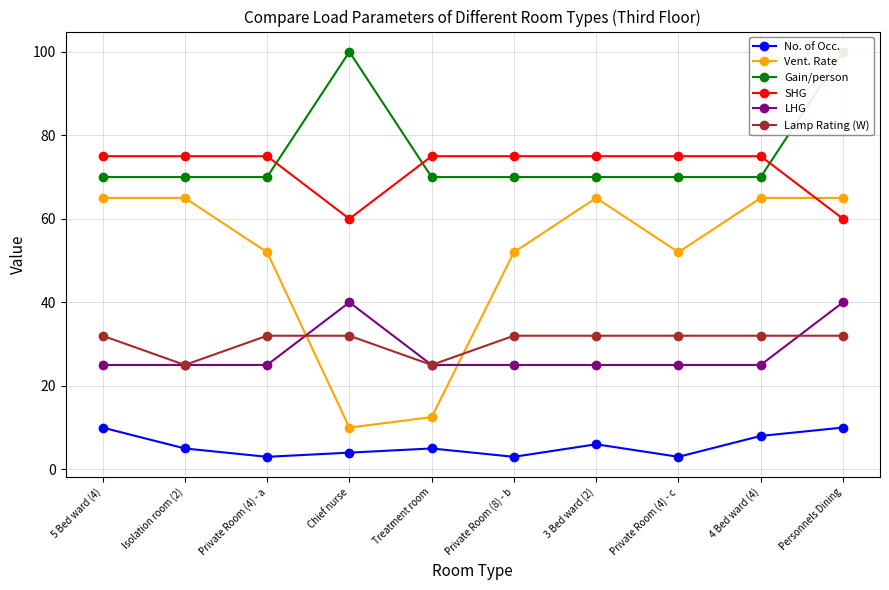

What are all the series names shown in the legend?

No. of Occ., Vent. Rate, Gain/person, SHG, LHG, Lamp Rating (W)